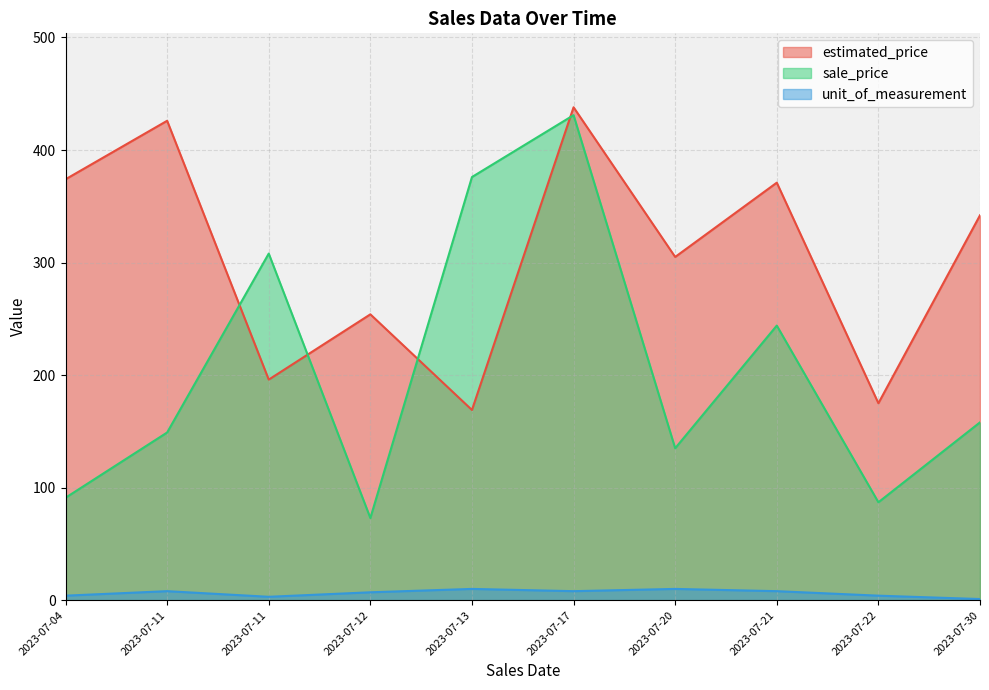

At which category does the chart reach its minimum across all series?

2023-07-30